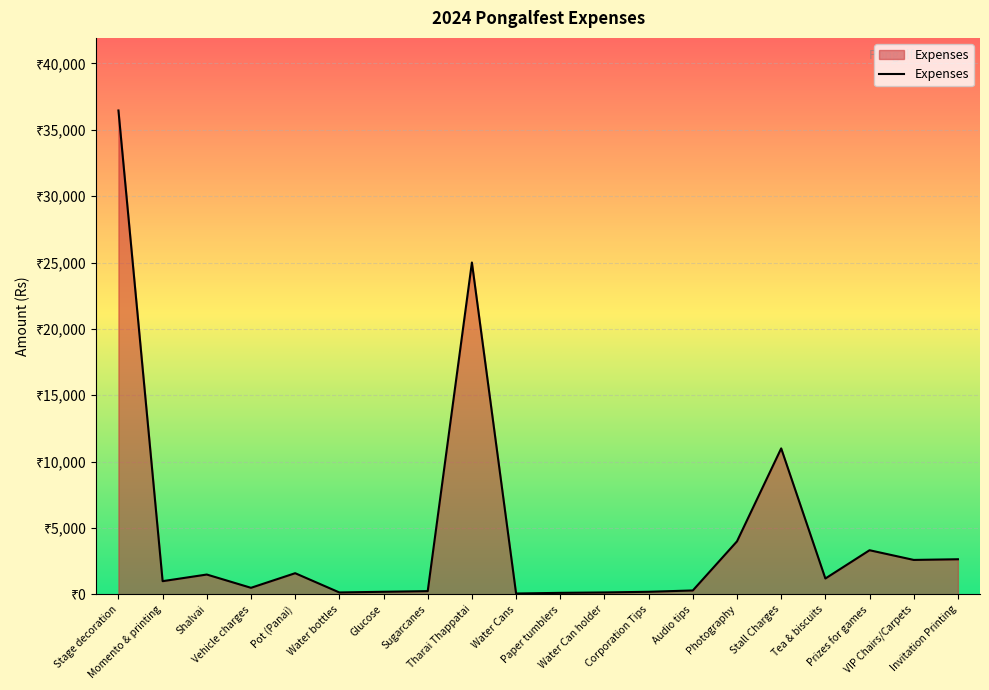

Is this an area chart (filled region under the line)?

Yes